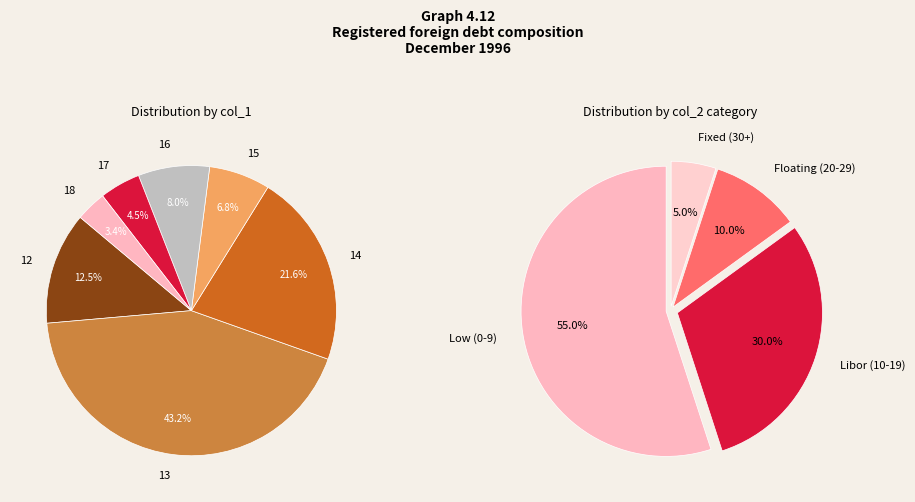

Which slice is the smallest?

18